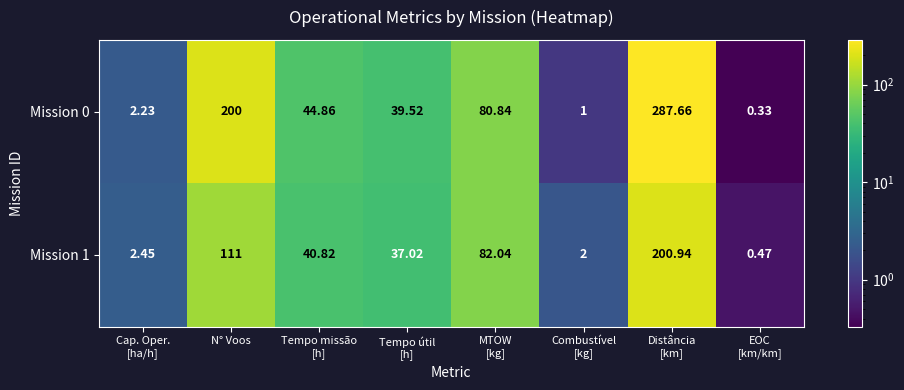

At which label is Mission 0 closest to 143?

N° Voos